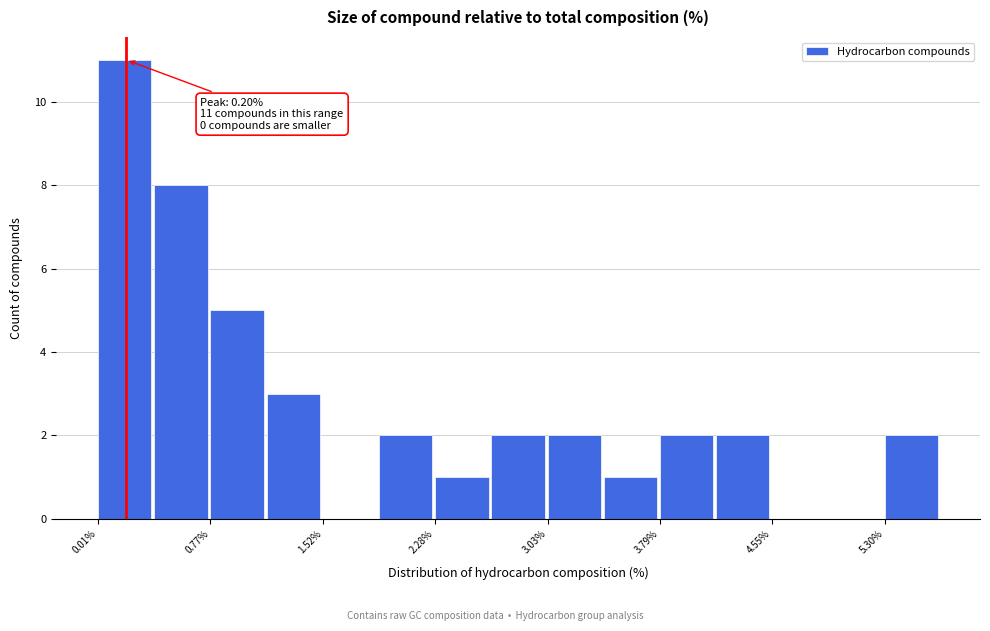

Read against the x-axis, roughly where is the centre of the tallest bar?

0.2